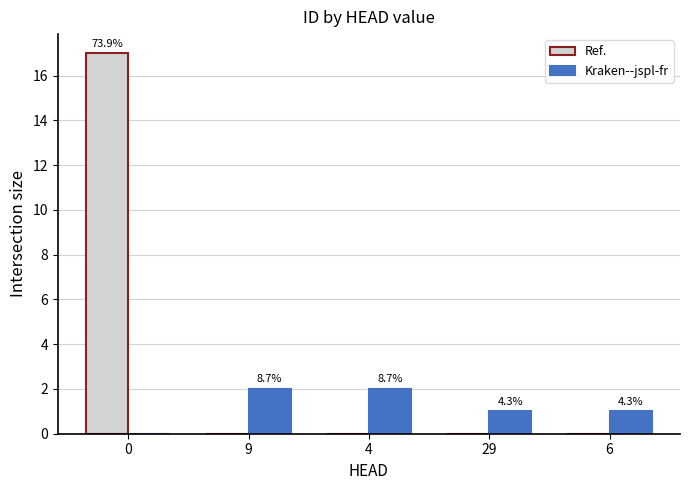

Which series has the largest range (max minus min)?

Ref.